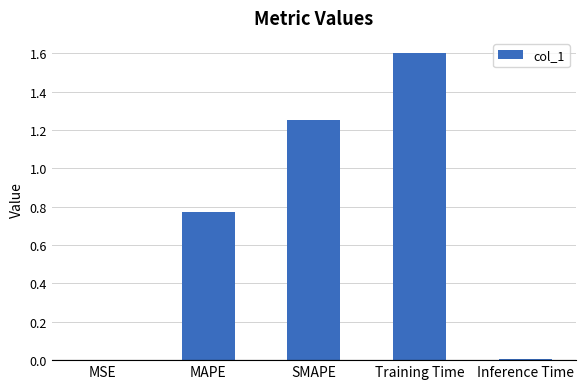

How many data points does each series have?

5